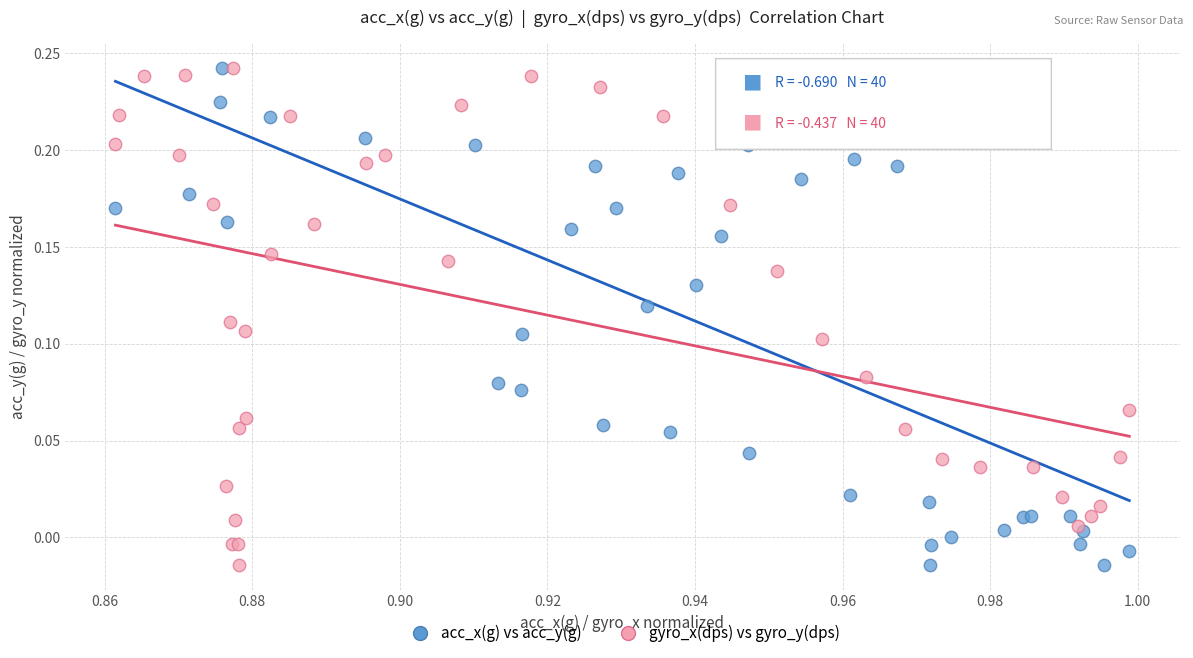

What are all the series names shown in the legend?

acc_x(g) vs acc_y(g), gyro_x(dps) vs gyro_y(dps)